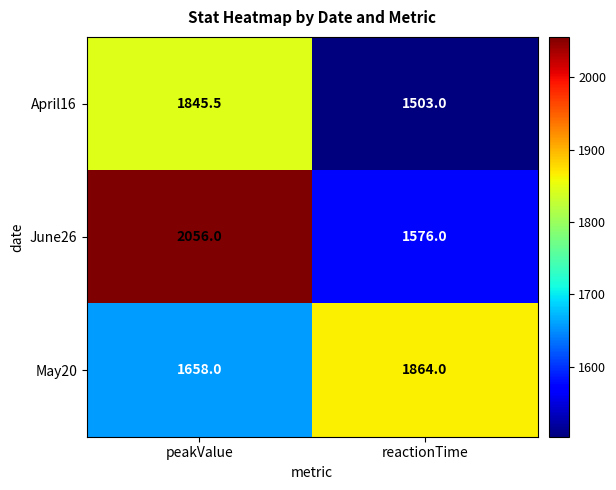

How many categories are shown in the chart?

2